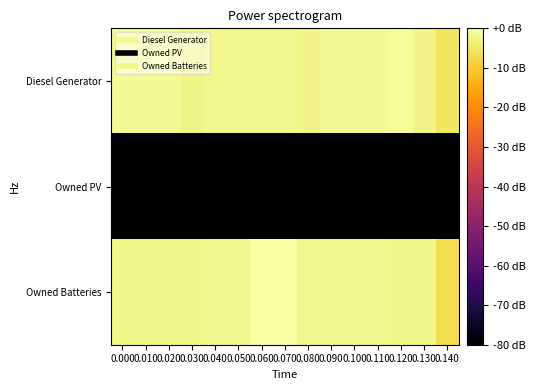

What is the total value across all series at 0.090?

-83.4